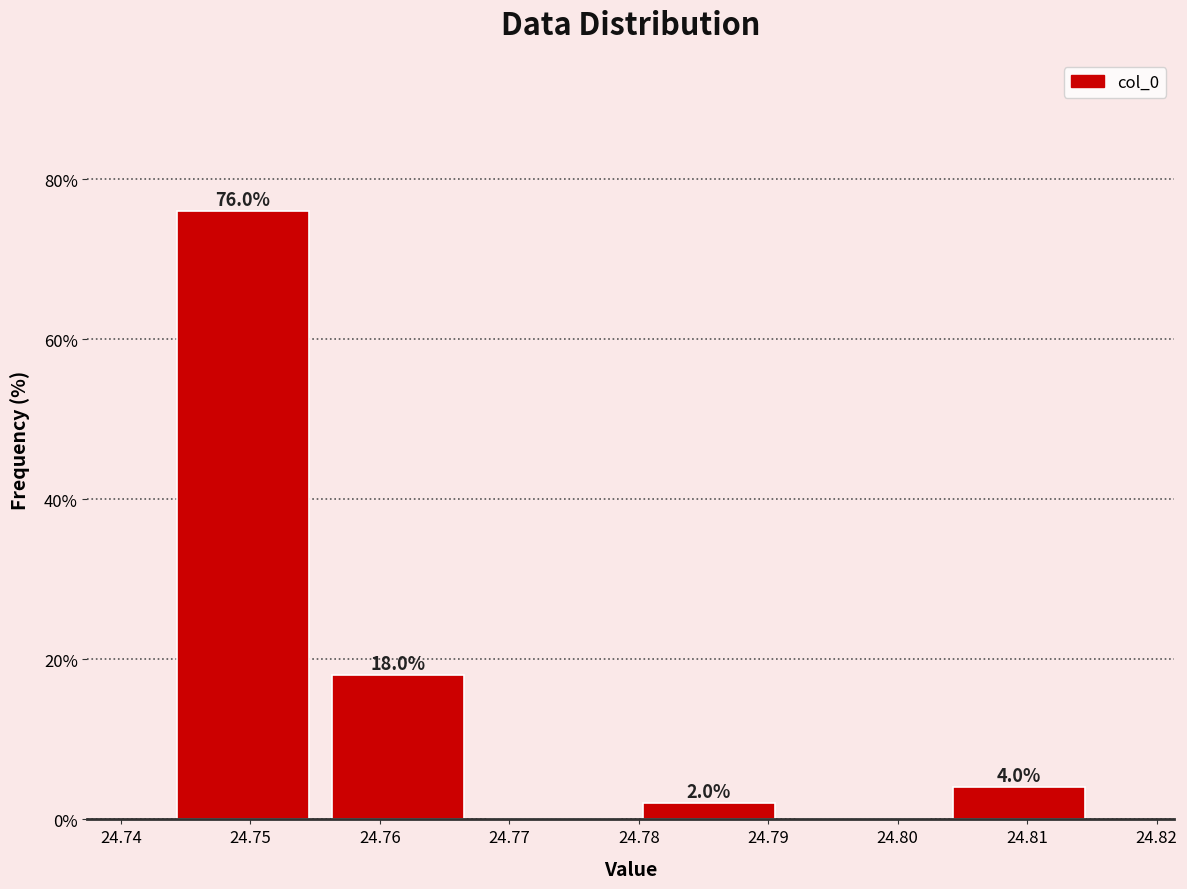

Over which range of the x-axis is the bar tallest?

24.743 to 24.755